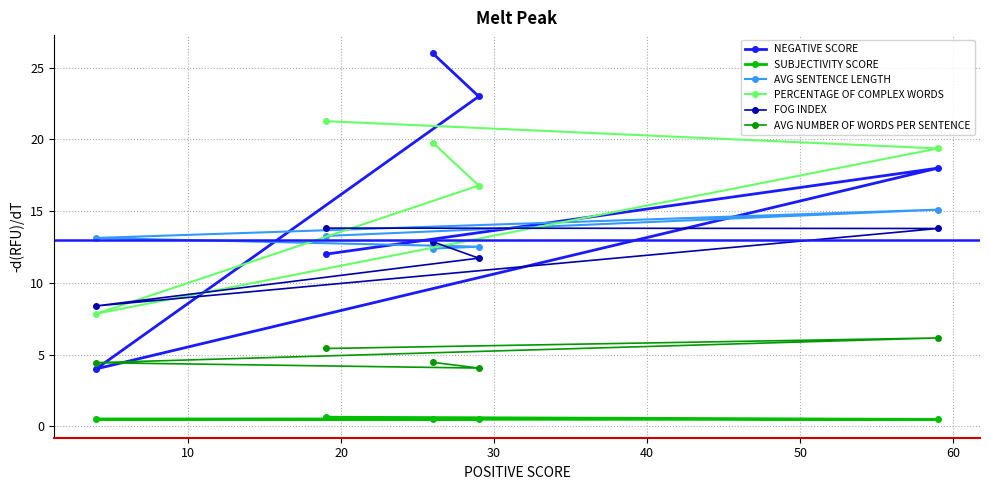

What value does the SUBJECTIVITY SCORE series have at 10?

0.5